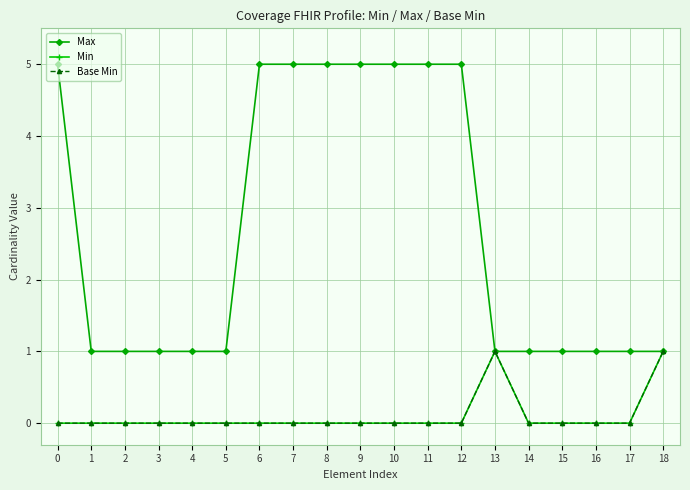

What is the total value across all series at 2?

1